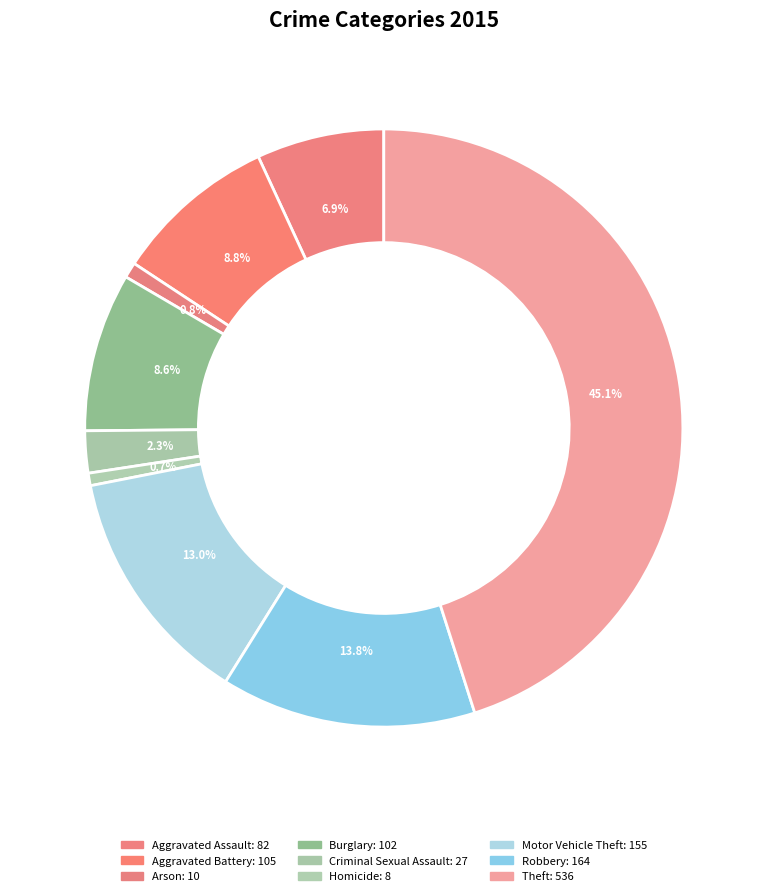

To the nearest percent, what is the combined percentage of Motor Vehicle Theft and Aggravated Battery?

22%